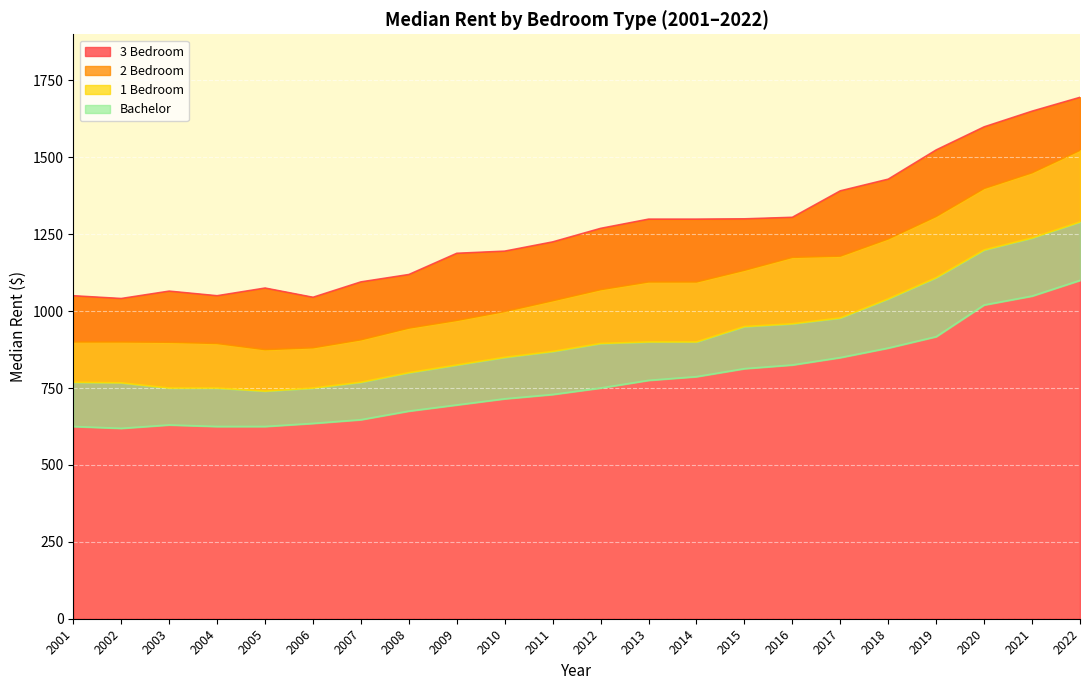

True or false: med_2bed and med_bachelor cross at least once.

False